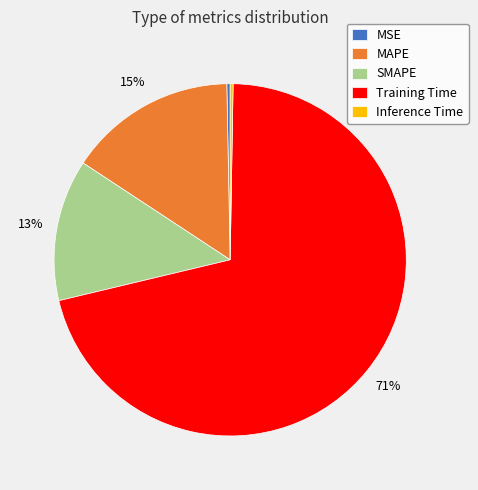

What is the largest slice in the pie chart?

Training Time